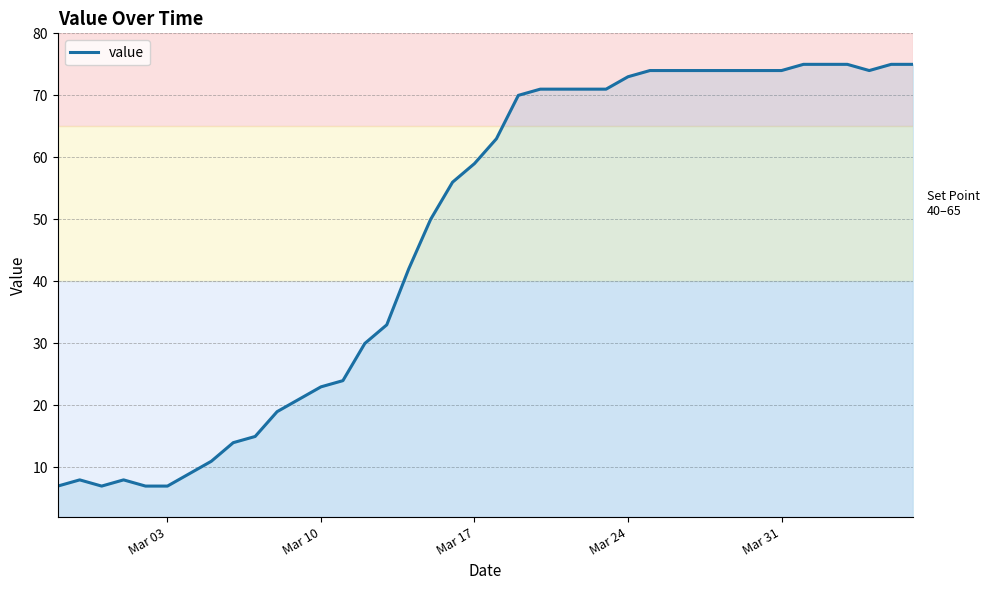

What is the difference between the maximum and minimum values?

68